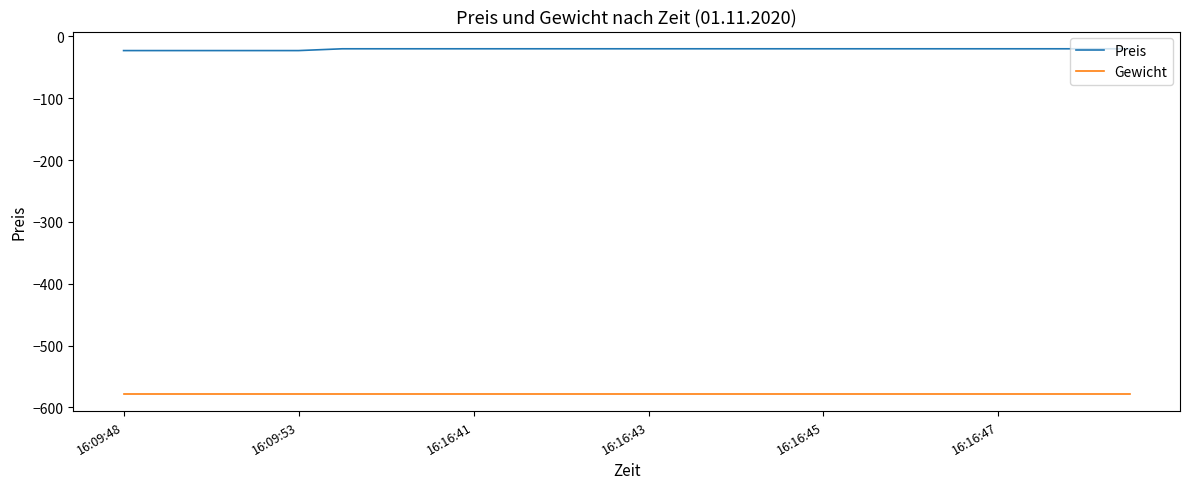

Rank the series by their average value, from highest to lowest.

Preis, Gewicht